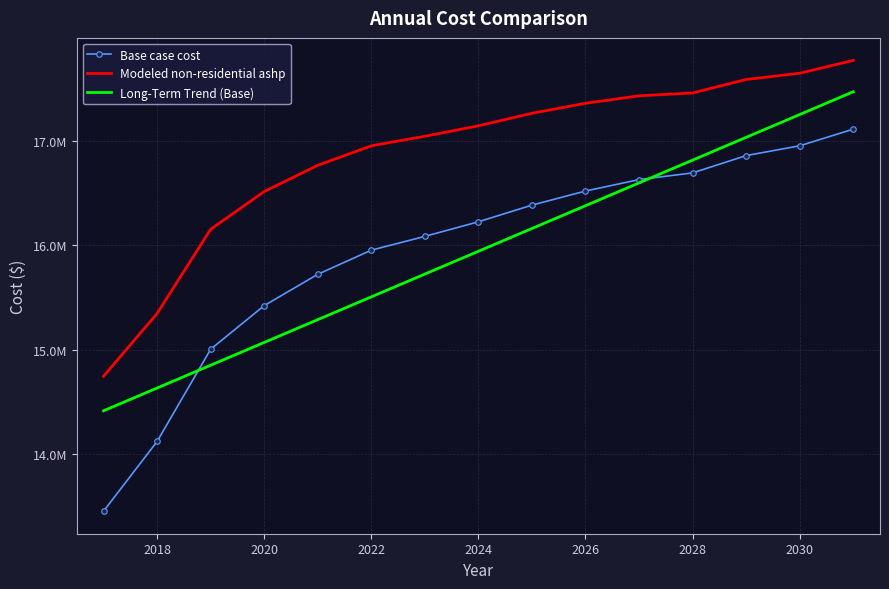

What is the value of the Modeled non-residential ashp point at the 14th from the left?

17647483.5